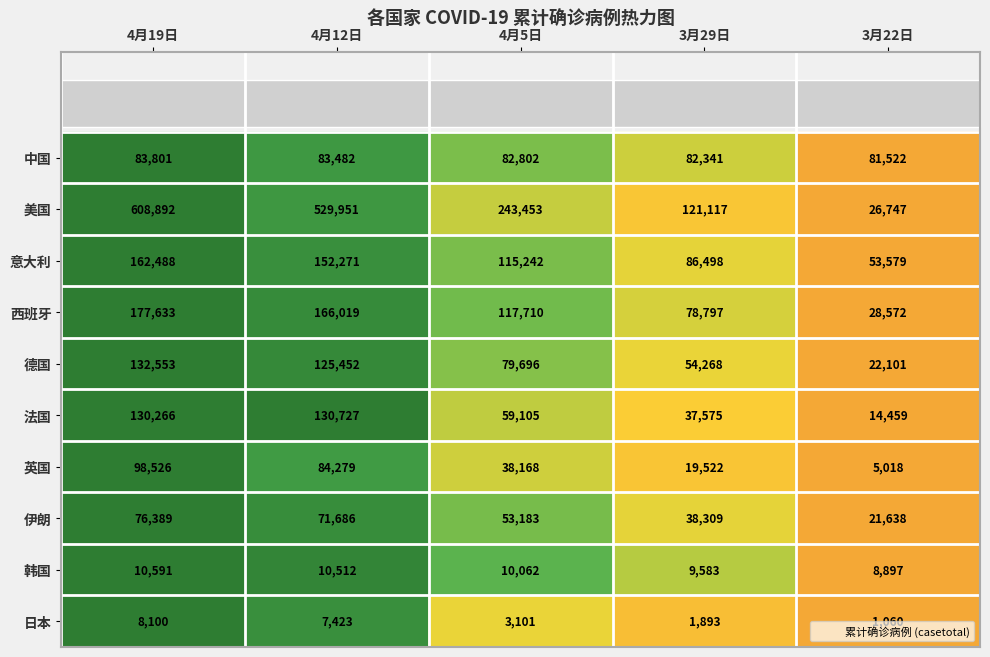

How many data points does each series have?

5